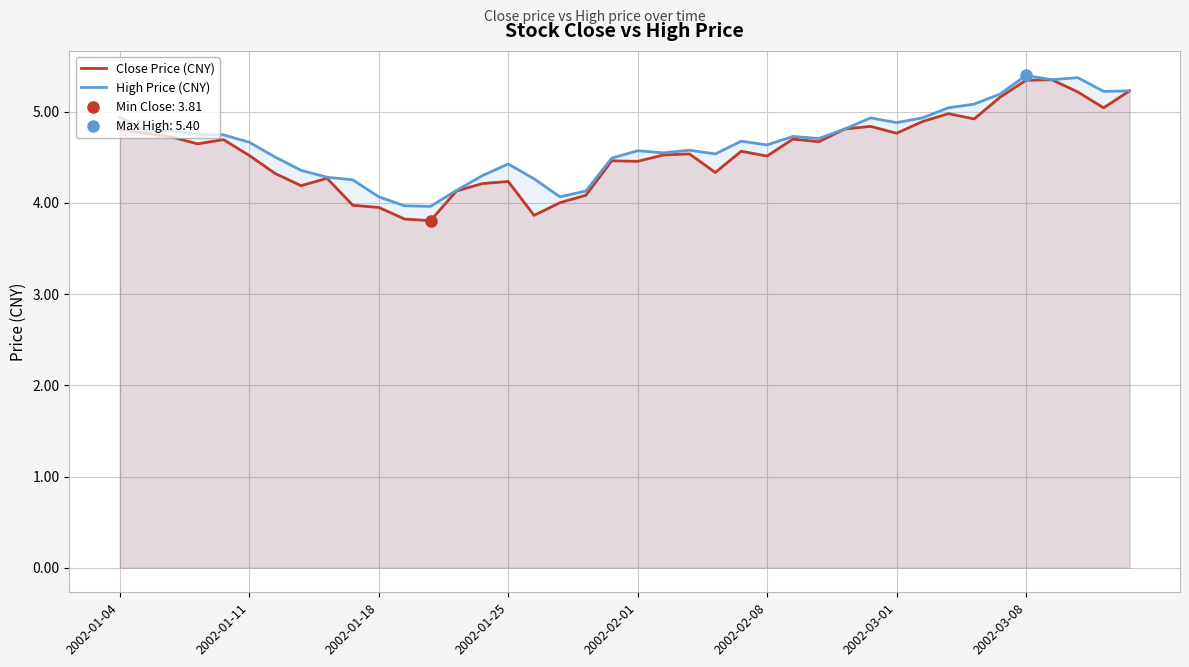

Reading left to right, what are all the values shown in this chart?

Close Price (CNY): 4.8	4.8	4.7	4.6	4.7	4.5	4.3	4.2	4.3	4.0	4.0	3.8	3.8	4.1	4.2	4.2	3.9	4.0	4.1	4.5	4.5	4.5	4.5	4.3	4.6	4.5	4.7	4.7	4.8	4.8	4.8	4.9	5.0	4.9	5.2	5.3	5.4	5.2	5.0	5.2
High Price (CNY): 4.9	4.8	4.8	4.8	4.7	4.7	4.5	4.4	4.3	4.3	4.1	4.0	4.0	4.1	4.3	4.4	4.3	4.1	4.1	4.5	4.6	4.5	4.6	4.5	4.7	4.6	4.7	4.7	4.8	4.9	4.9	4.9	5.0	5.1	5.2	5.4	5.4	5.4	5.2	5.2